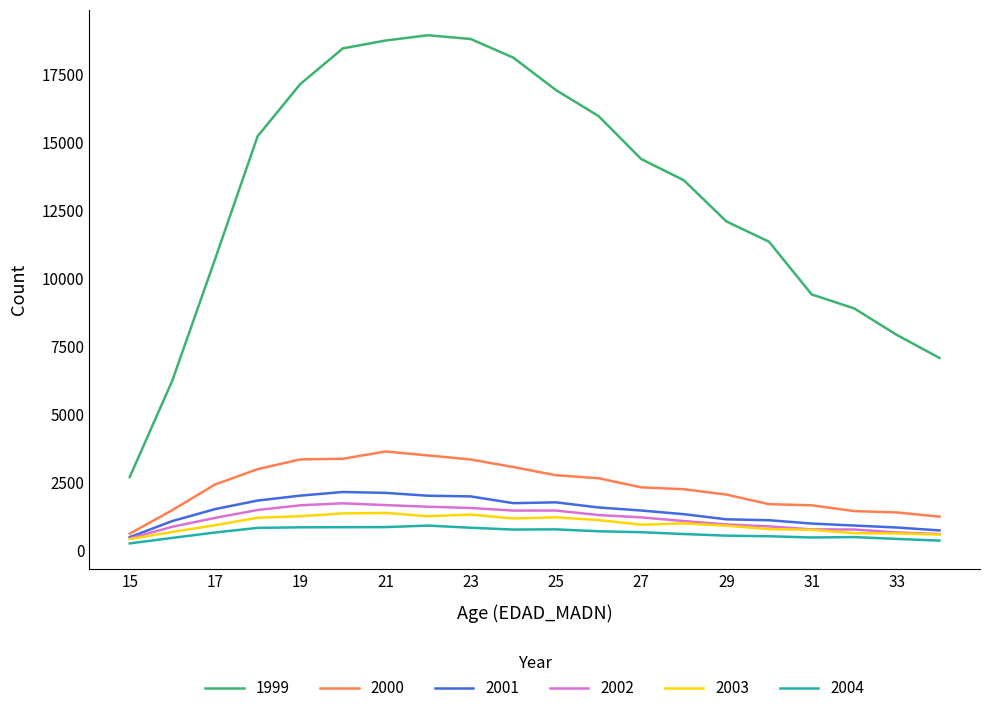

What is the greatest value displayed?

18957